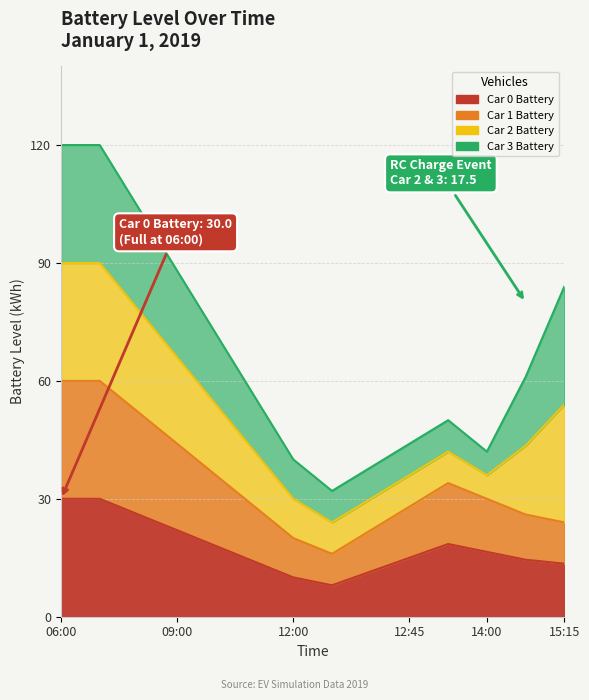

What is the sum of the Car 0 Battery values at 12:30 and 14:00?

26.5